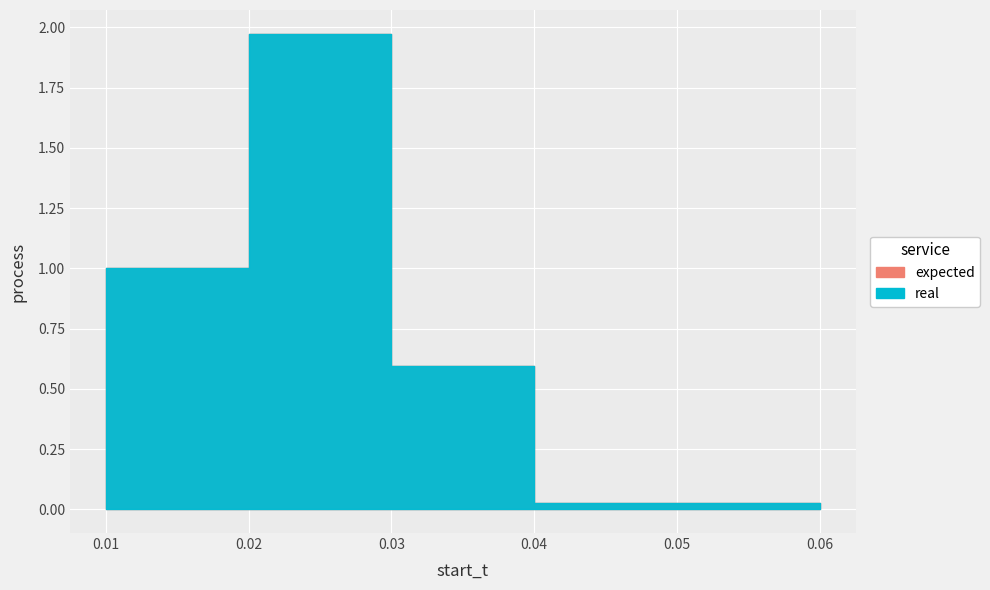

What is the average value of the expected series?

0.9